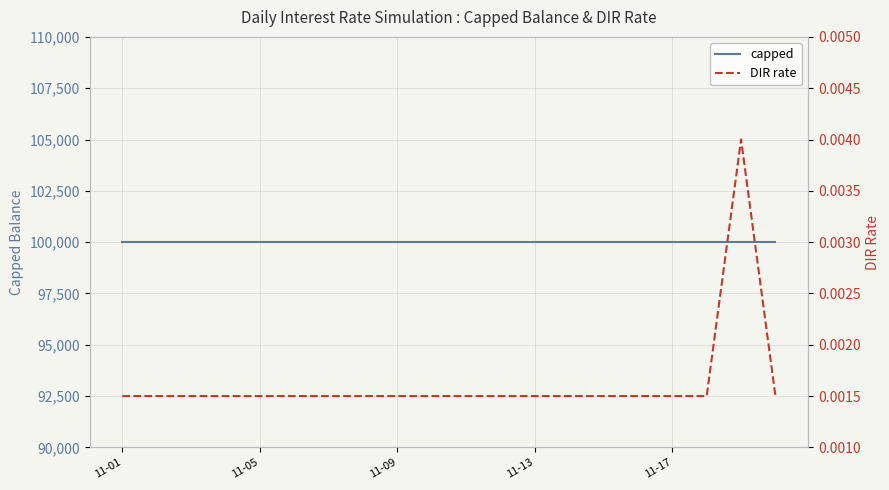

At which label is DIR rate closest to 0?

11-01